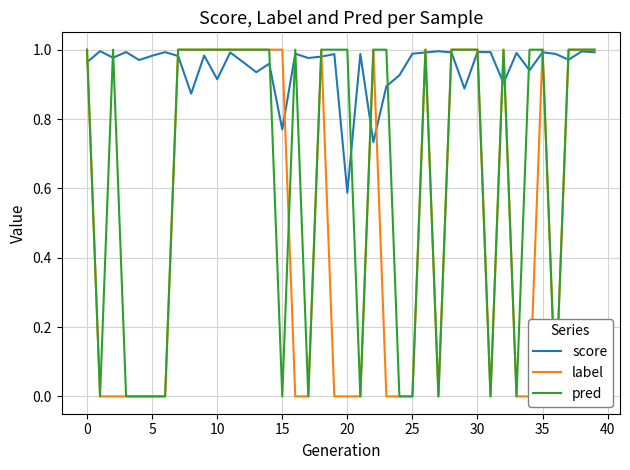

What are all the series names shown in the legend?

score, label, pred